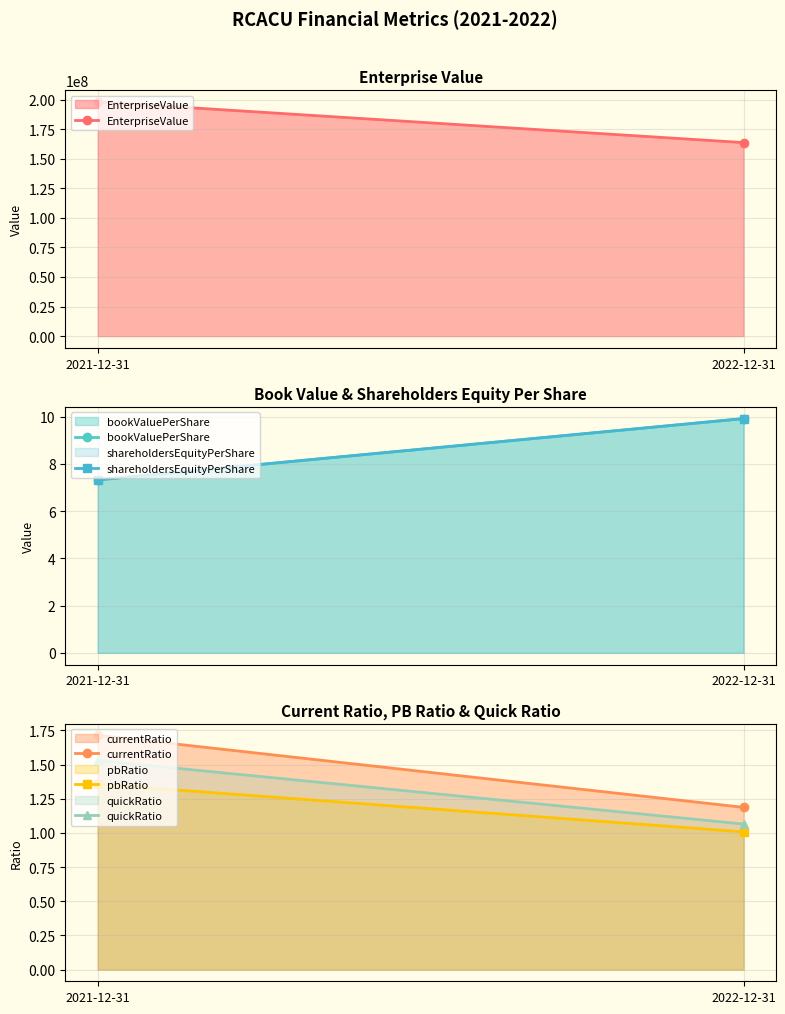

What is the difference between the bookValuePerShare values at 2021-12-31 and 2022-12-31?

2.6